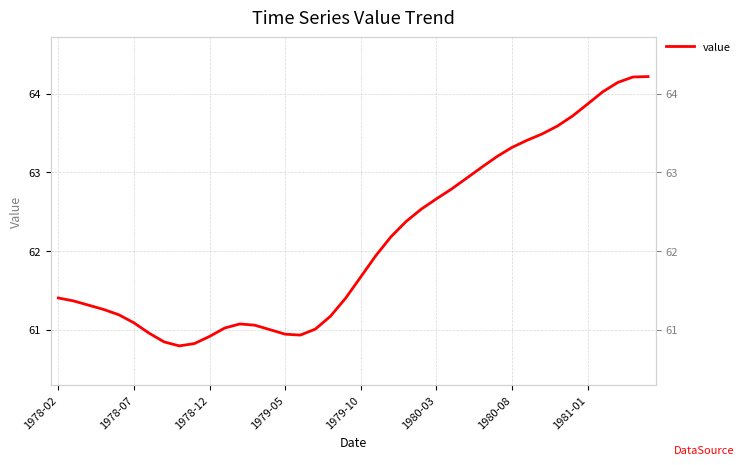

Is it true that the value at 29 is 63.2?

True